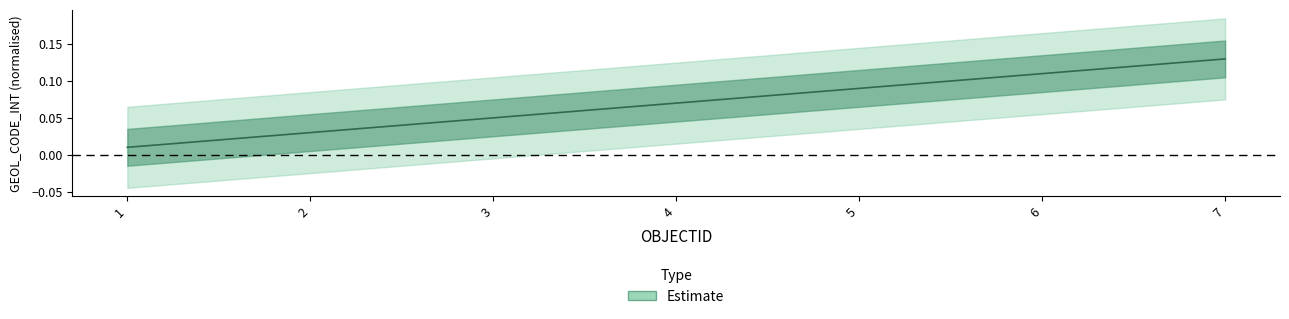

Reading left to right, what are all the values shown in this chart?

1=0.0	2=0.0	3=0.0	4=0.1	5=0.1	6=0.1	7=0.1